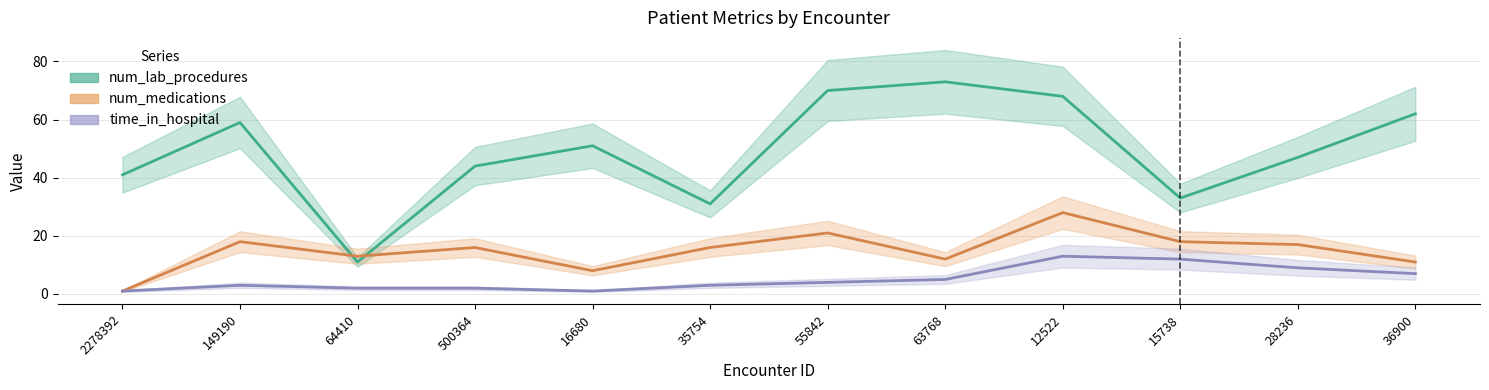

How many lines are shown in the chart?

3